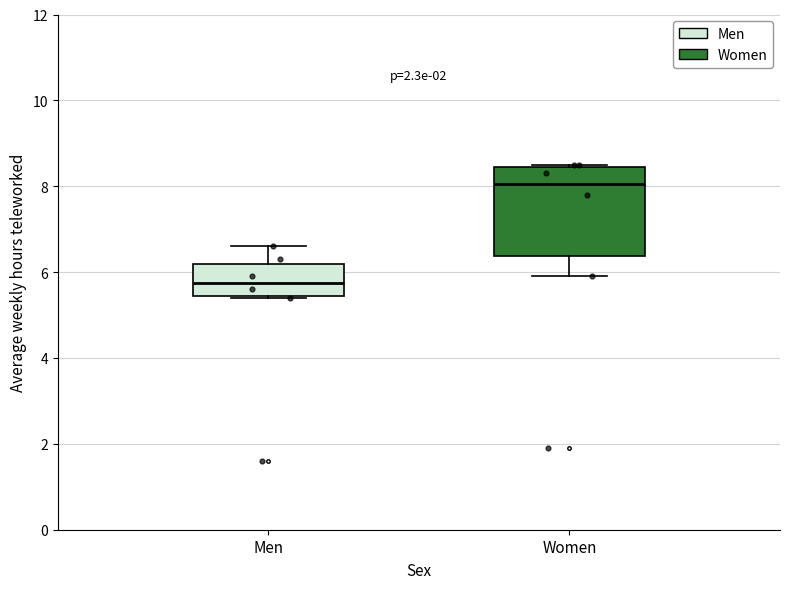

Reading left to right, transcribe this box plot: for each box, give where its median line is, the range the box spans, and where its two whiskers end, as read against the y-axis. The values are not printed on the chart, so give them approximately, as read against the axis.

Men: median 5.8, box 5.4 to 6.2, whiskers 5.4 to 6.6
Women: median 8.0, box 6.4 to 8.4, whiskers 6.0 to 8.6